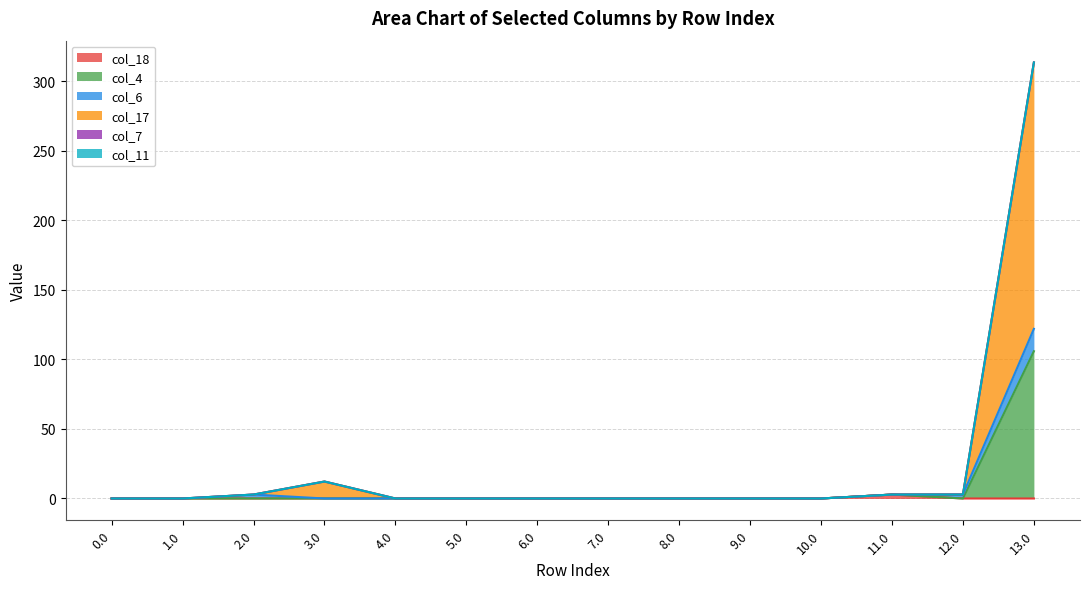

What is the average value of the col_4 series?

7.8